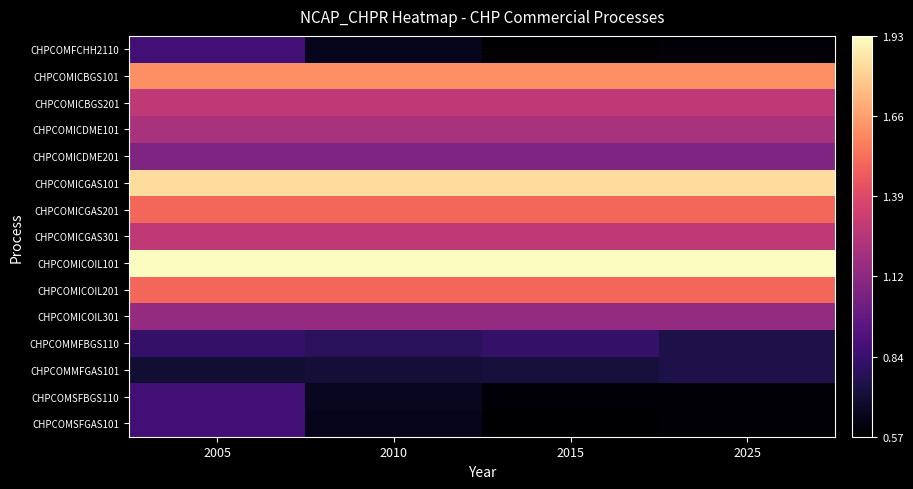

At which category is the sum across all series the highest?

2005